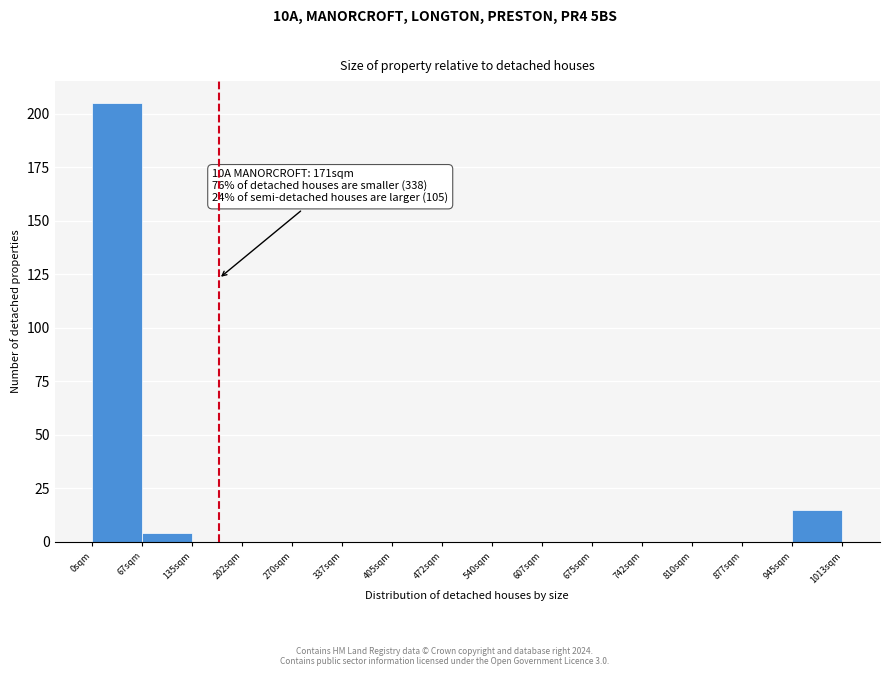

Over which range of the x-axis is the bar tallest?

0 to 70